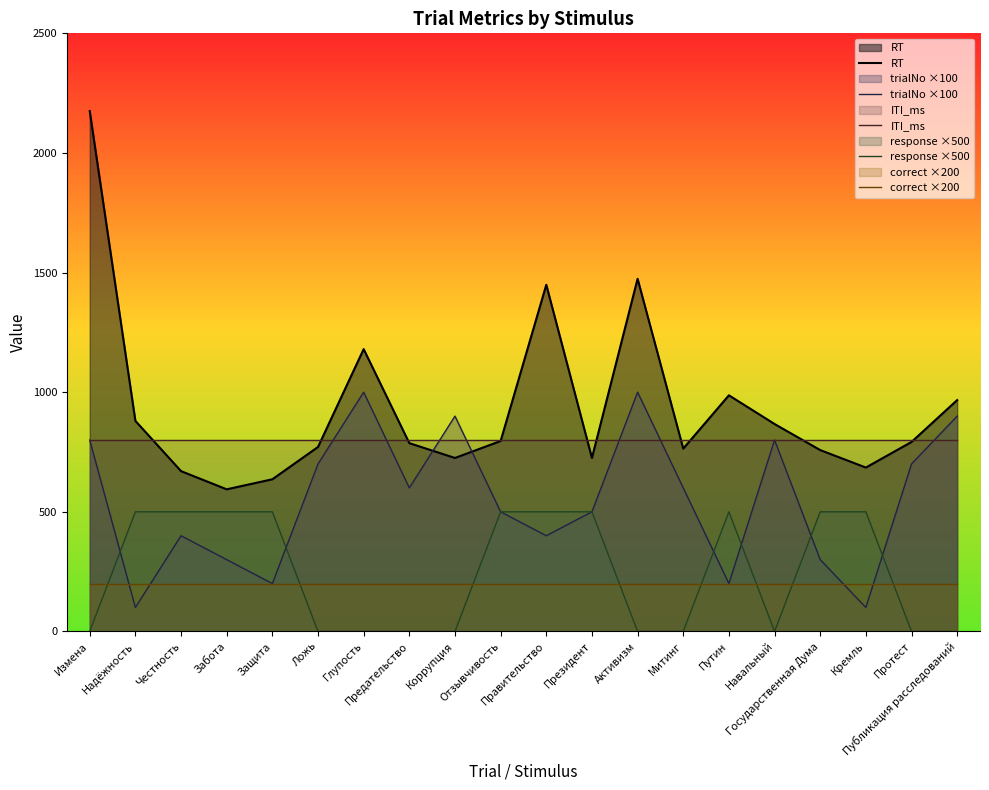

How many times do correct ×200 and response ×500 cross each other?

8